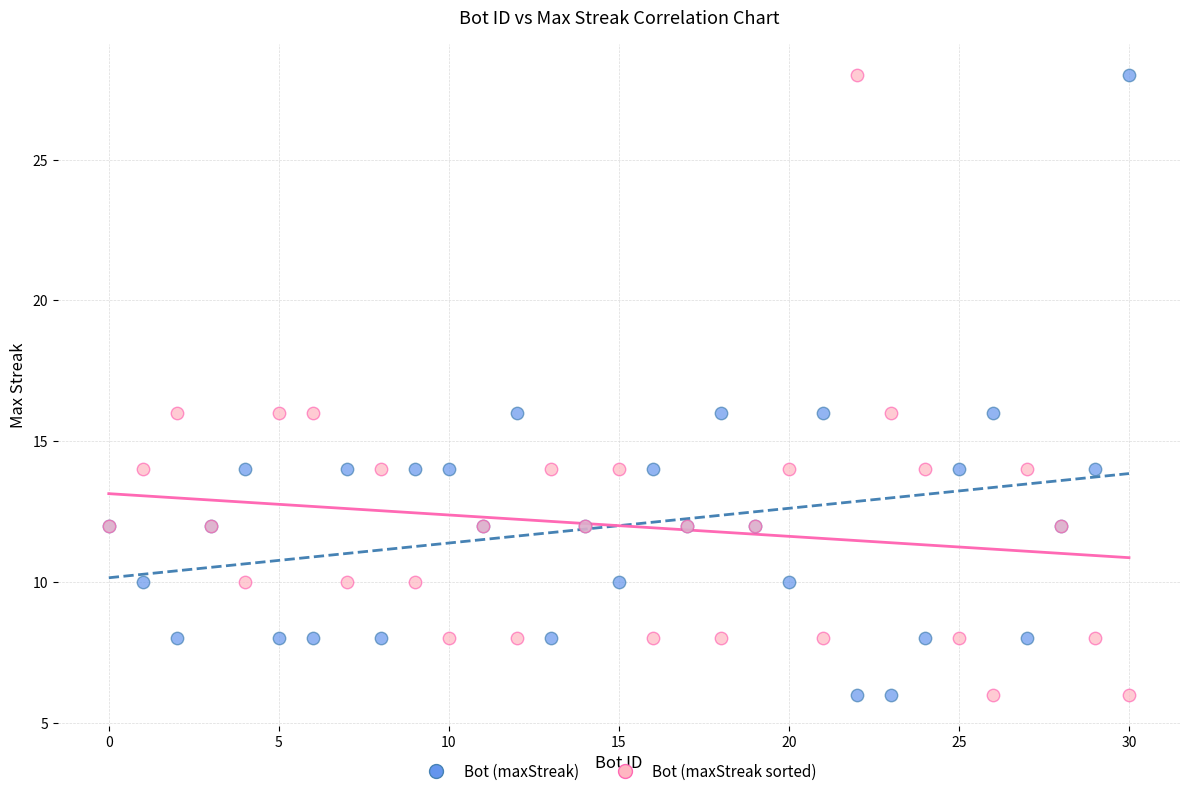

What is the X range (max minus min) for the scatter plot?

30